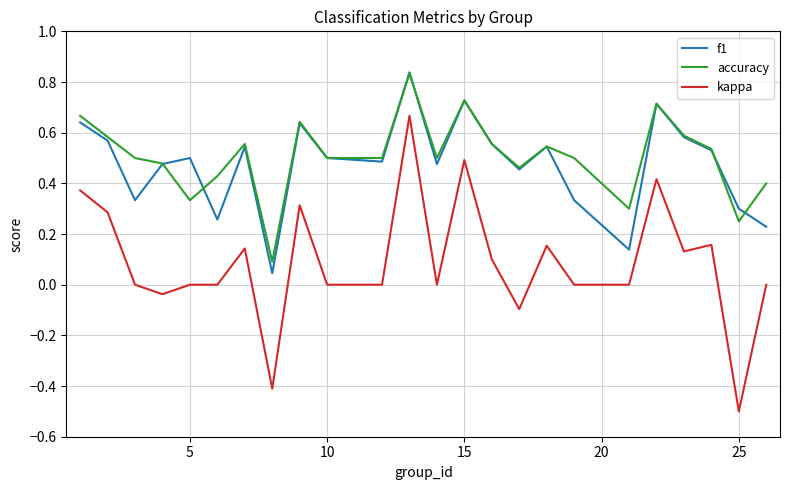

What is the minimum value shown in the chart?

-0.5